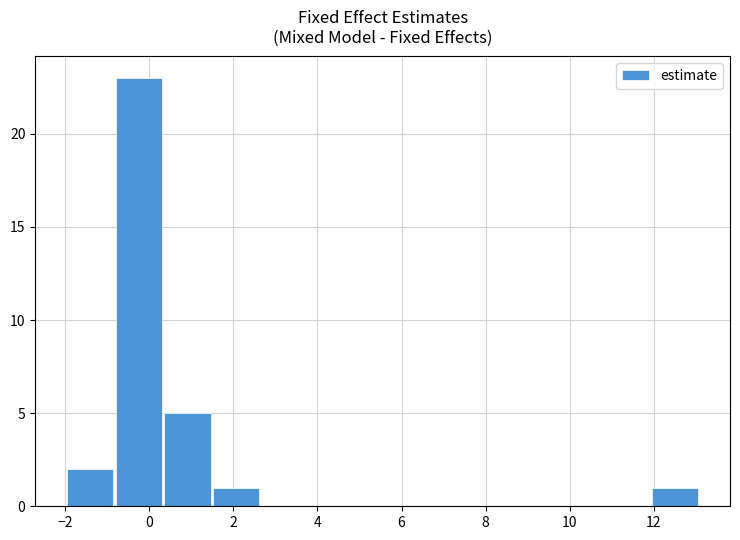

Are the bars horizontal?

No